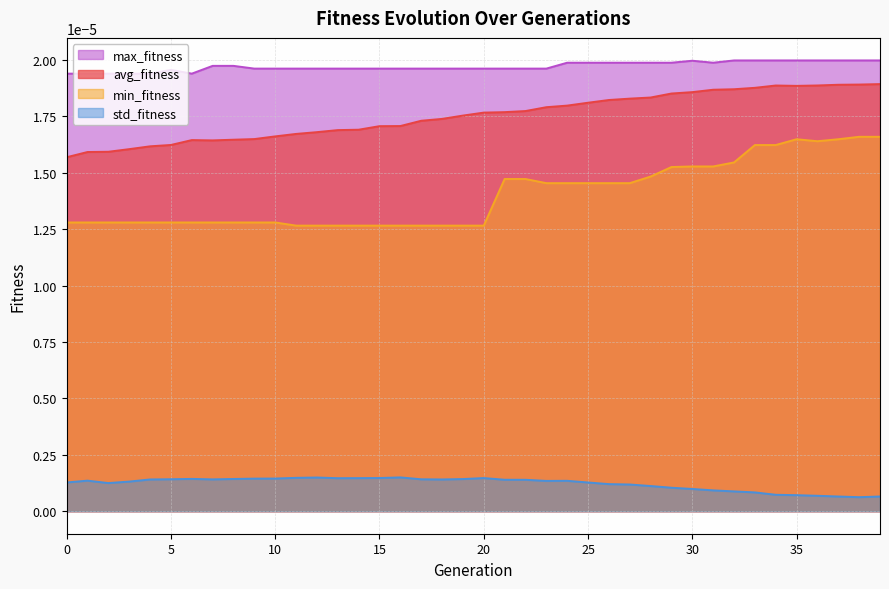

True or false: max_fitness and min_fitness cross at least once.

False